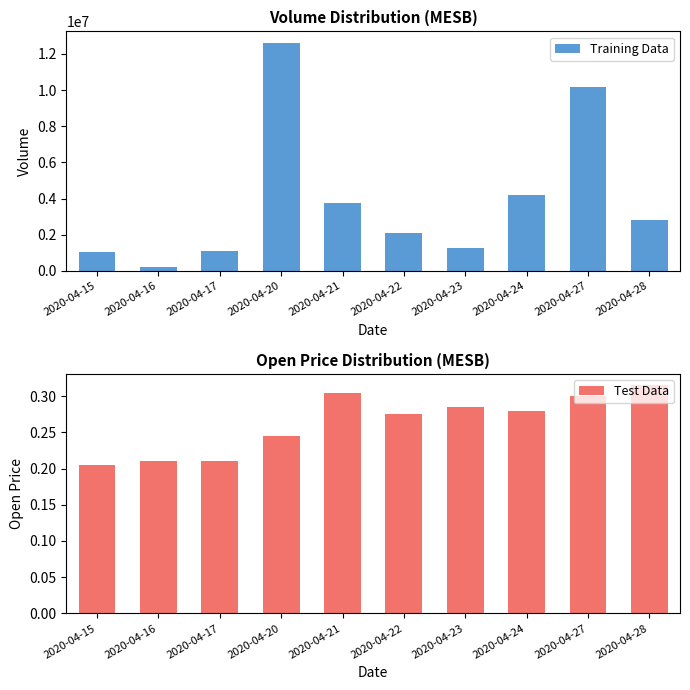

Rank the series by their average value, from highest to lowest.

Training Data, Test Data